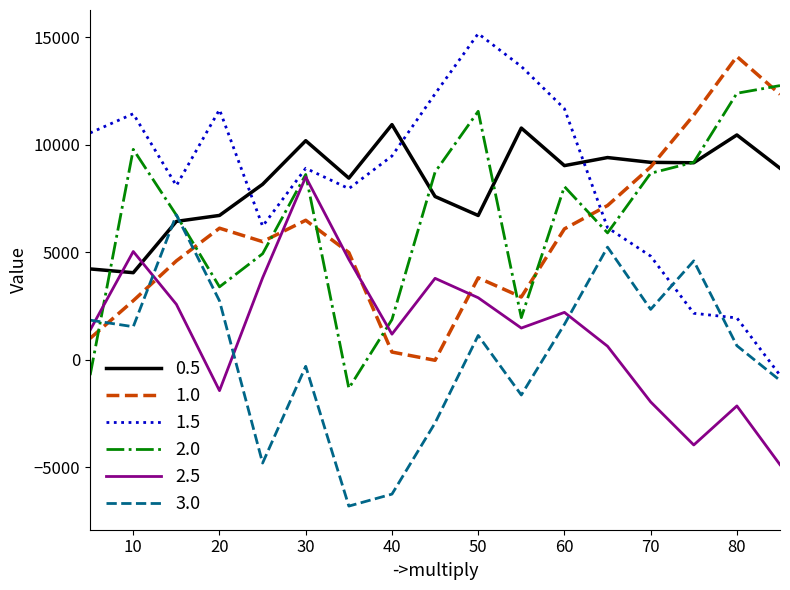

How many series are shown in this chart?

6